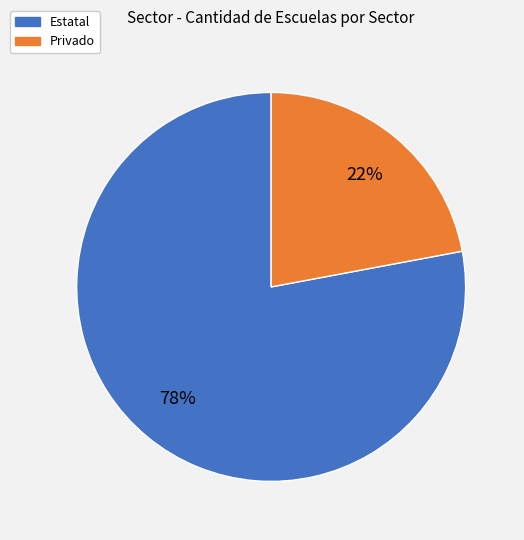

To the nearest percent, what is the combined percentage of Privado and Estatal?

100%